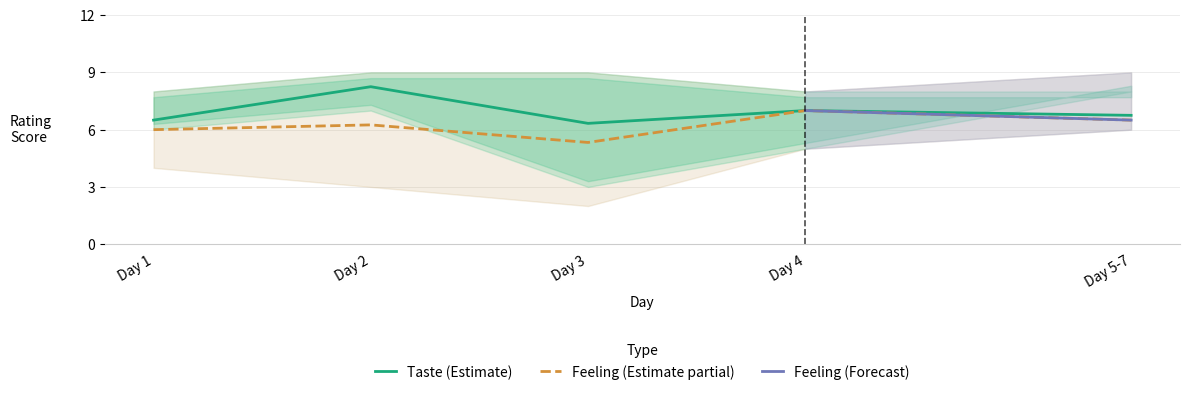

Reading left to right, extract all data points from this chart.

taste: Day 1=6.5	Day 2=8.2	Day 3=6.3	Day 4=7.0	Day 5-7=6.8
feeling: Day 1=6.0	Day 2=6.2	Day 3=5.3	Day 4=7.0	Day 5-7=6.5